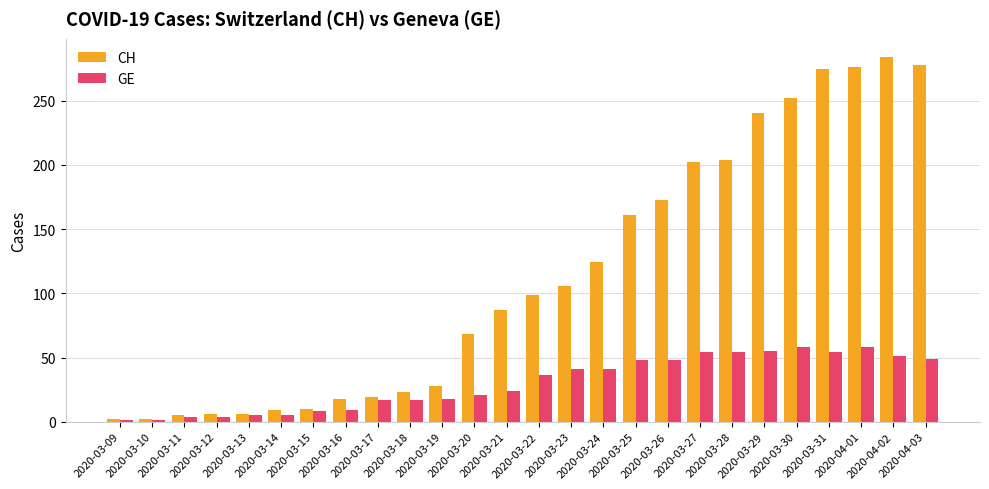

The CH series shows 139 at 2020-03-23. True or false?

False